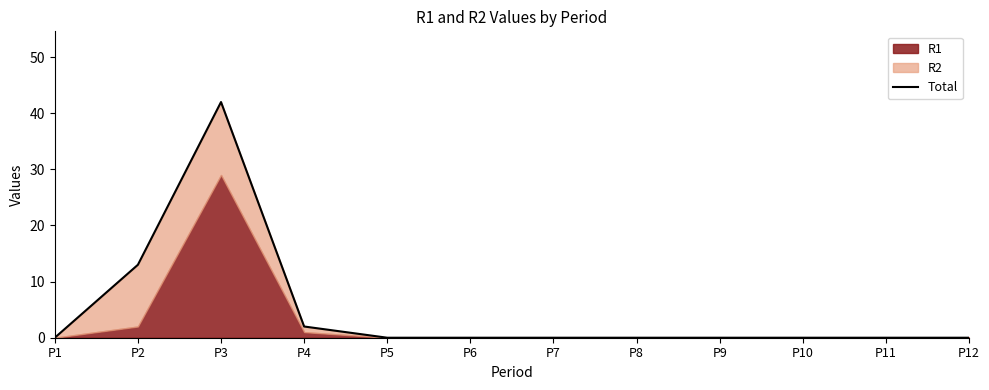

At which label is the value closest to 21?

P2